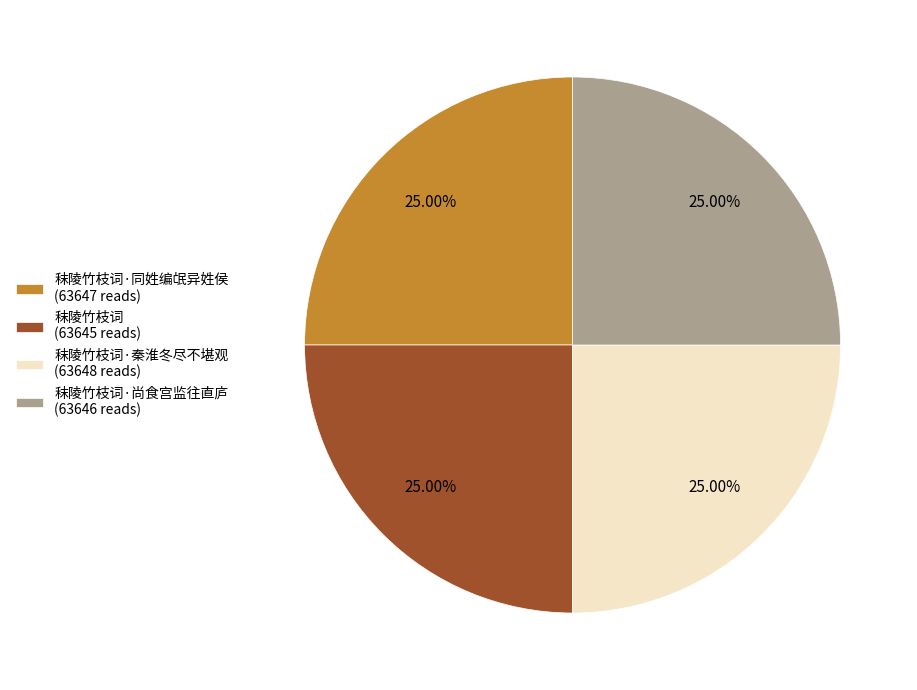

What is the ratio of the value at 秣陵竹枝词 (63645 reads) to the value at 秣陵竹枝词·秦淮冬尽不堪观 (63648 reads)?

1.0